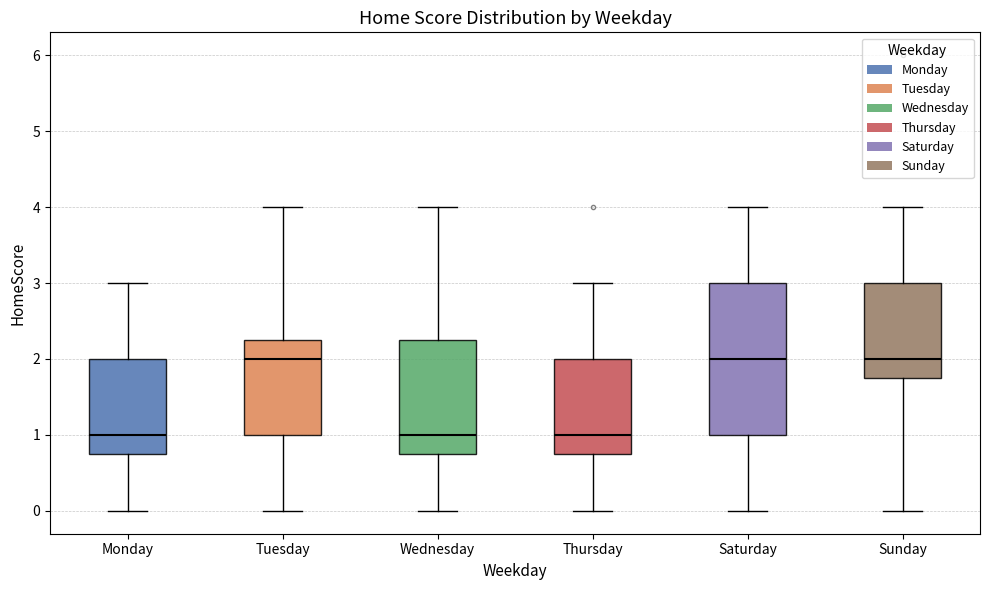

Reading left to right, read every box against the y-axis: the position of its median line, the range the box covers, and the ends of its whiskers. The values are not printed on the chart, so give them approximately, as read against the axis.

Monday: median 1.0, box 0.8 to 2.0, whiskers 0.0 to 3.0
Tuesday: median 2.0, box 1.0 to 2.3, whiskers 0.0 to 4.0
Wednesday: median 1.0, box 0.8 to 2.3, whiskers 0.0 to 4.0
Thursday: median 1.0, box 0.8 to 2.0, whiskers 0.0 to 3.0
Saturday: median 2.0, box 1.0 to 3.0, whiskers 0.0 to 4.0
Sunday: median 2.0, box 1.8 to 3.0, whiskers 0.0 to 4.0